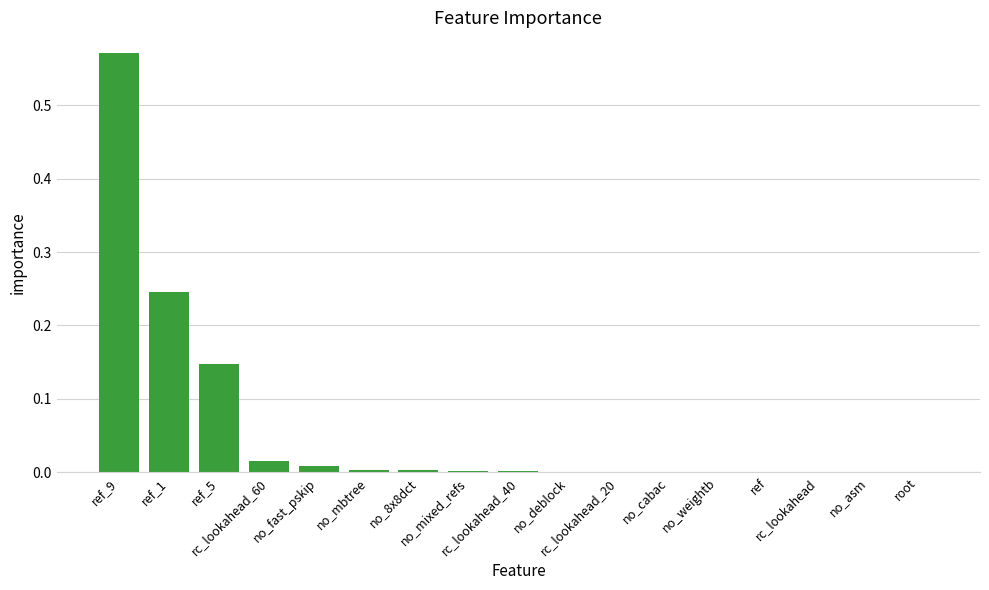

What is the sum of all values?

1.0